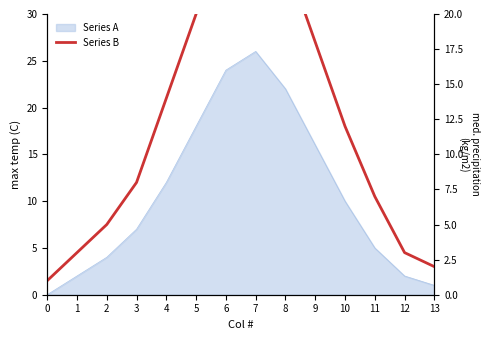

Is it true that the value at 5 is 31?

False